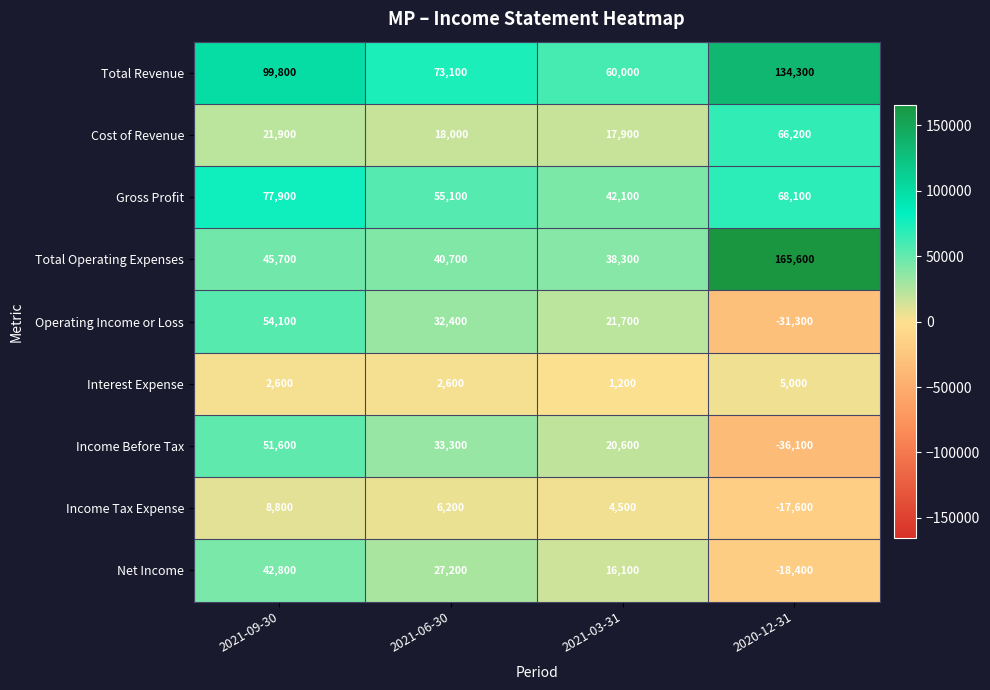

What is the total value across all series at 2021-06-30?

288600